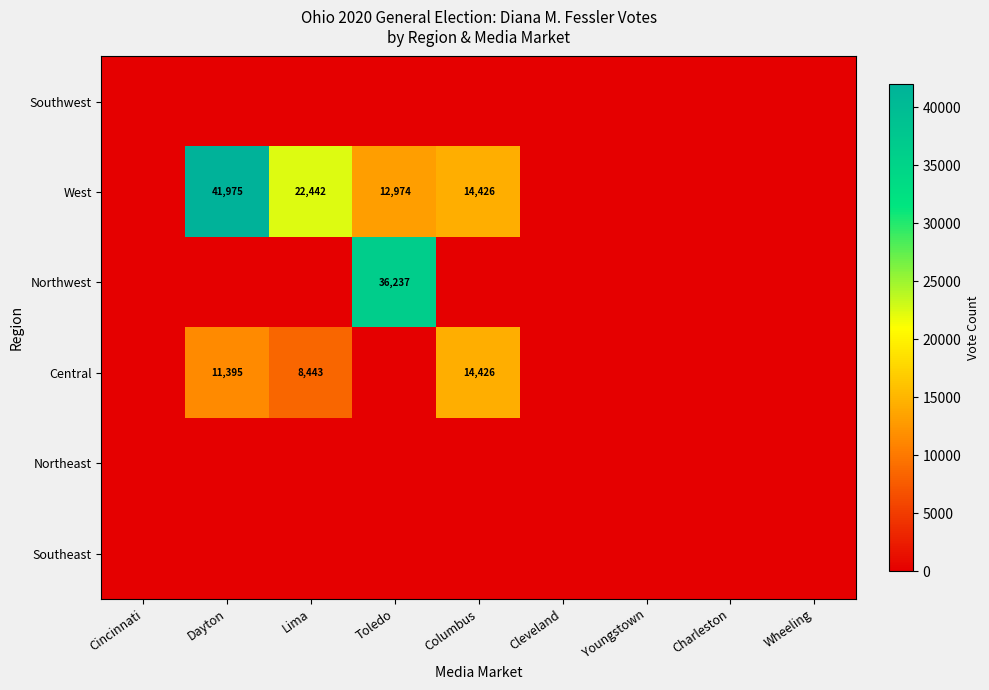

What is the difference between the maximum and minimum values in the Central series?

14426